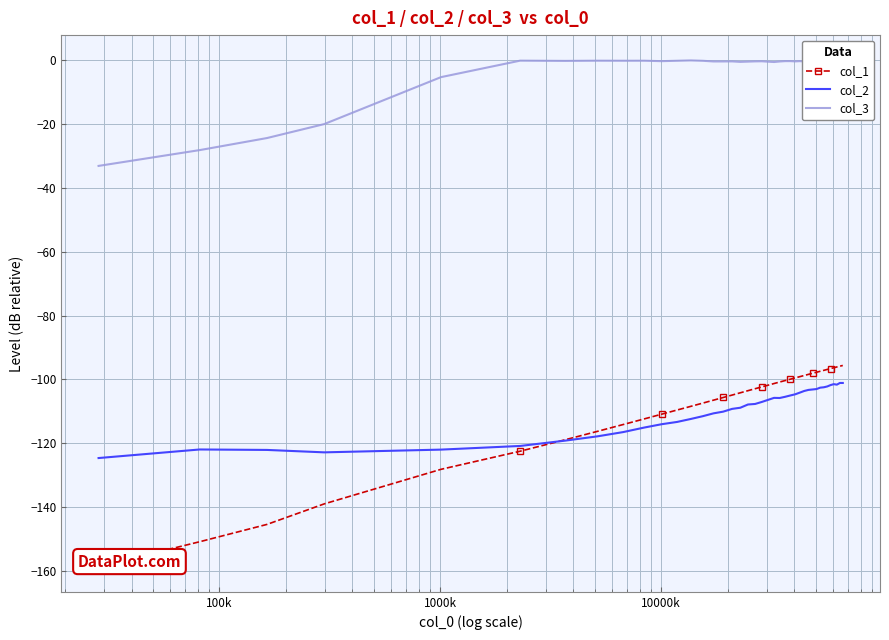

How many values in the col_1 series are below -102?

21